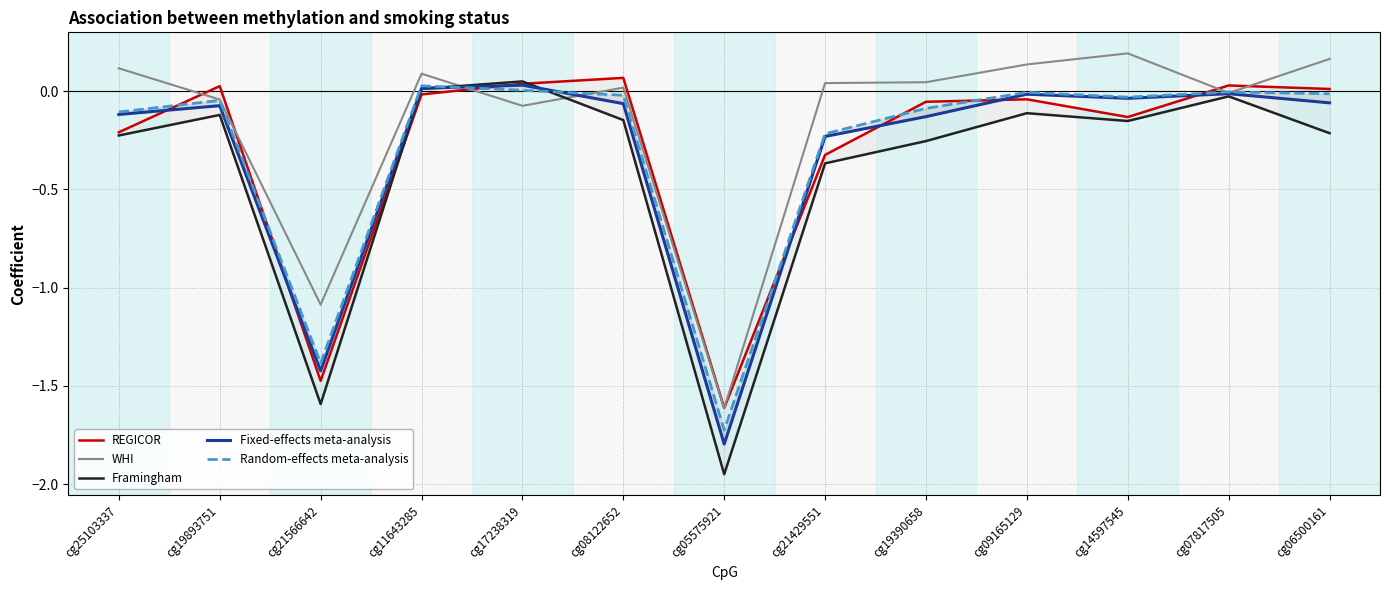

What is the minimum value for WHI?

-1.6